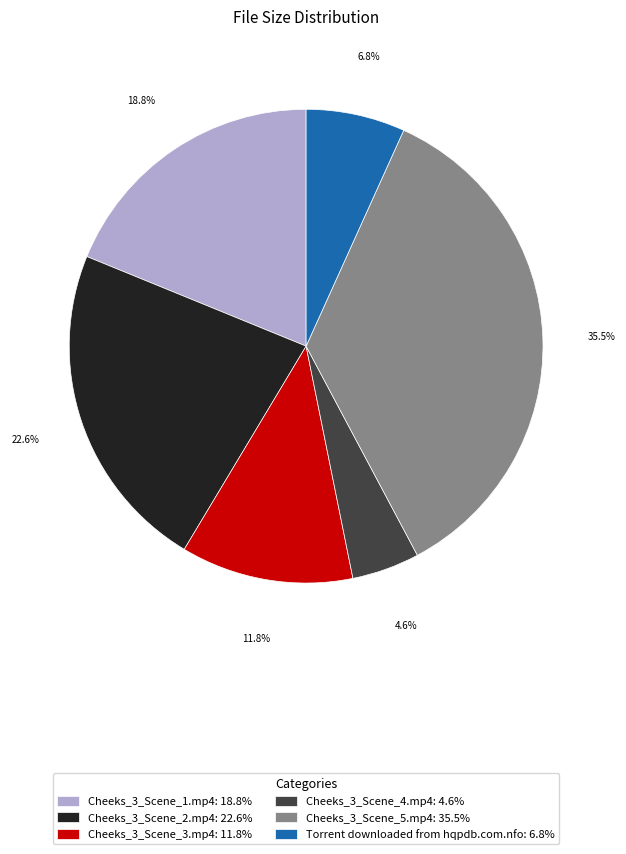

Does Torrent downloaded from hqpdb.com.nfo account for over 50% of the chart?

No